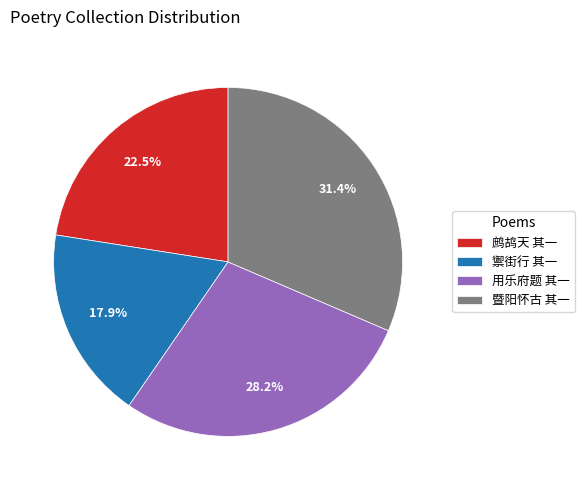

Approximately how many times larger is the value at 用乐府题 其一 compared to 暨阳怀古 其一?

0.9